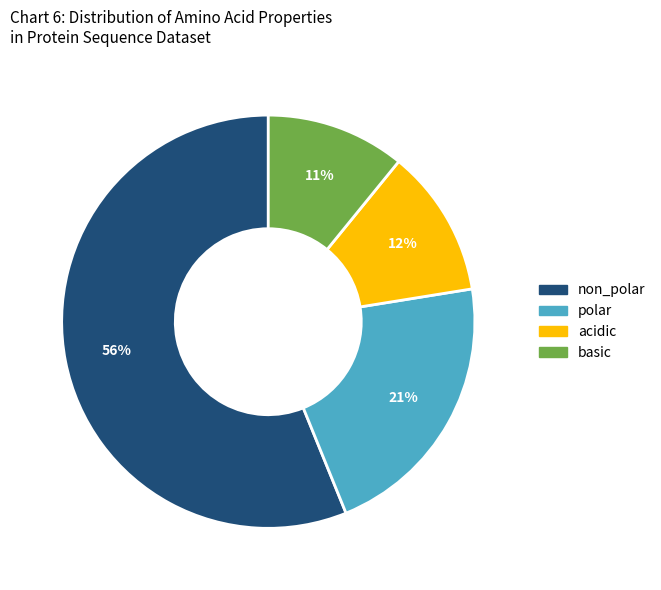

Between polar and basic, which is larger?

polar